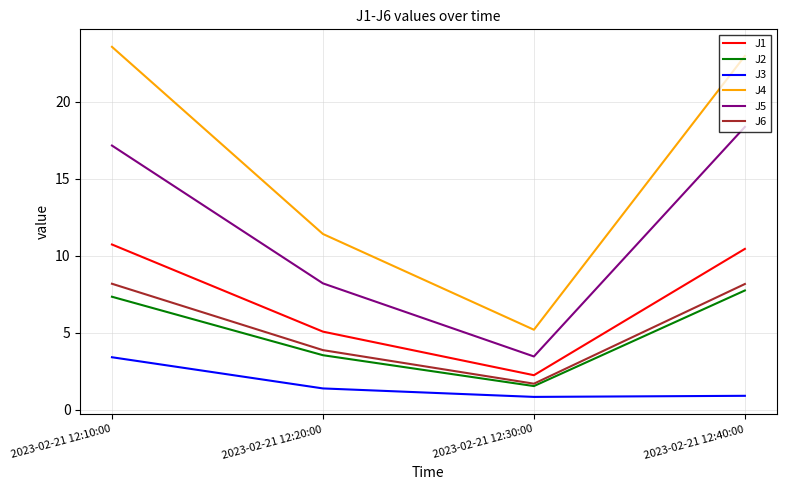

True or false: J5 and J6 intersect in this chart.

False